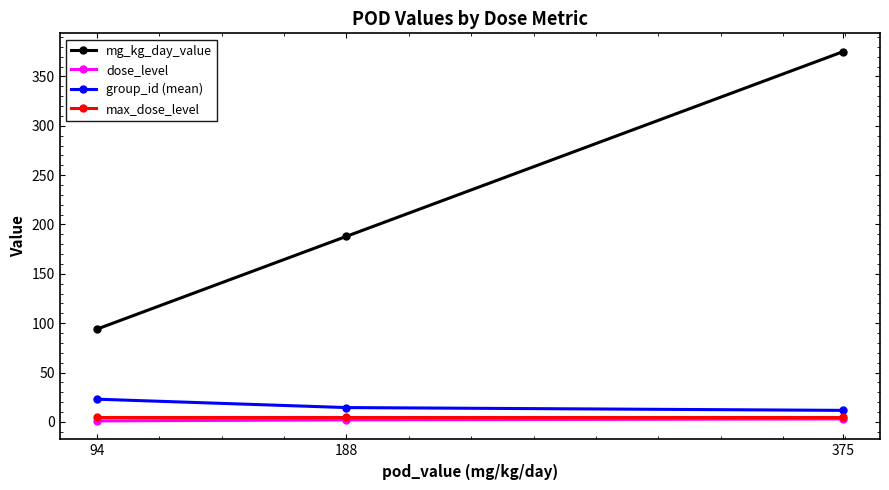

Rank the categories by mg_kg_day_value value from highest to lowest.

375, 188, 94